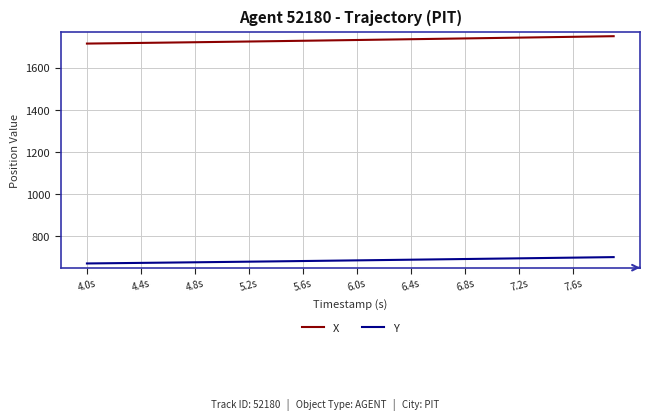

True or false: X and Y cross at least once.

False